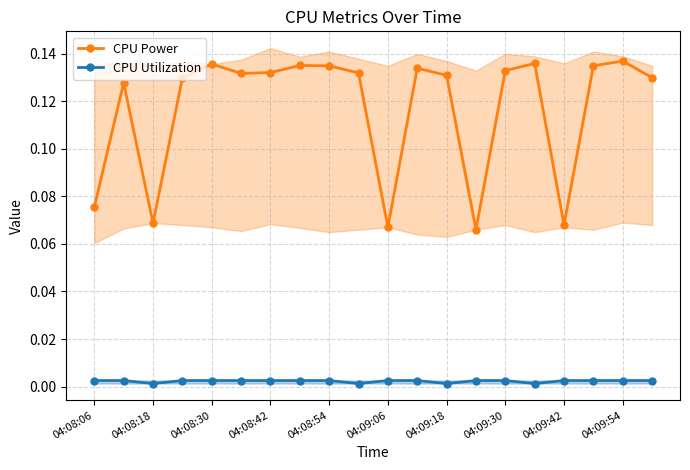

True or false: CPU Utilization and CPU Power intersect in this chart.

False